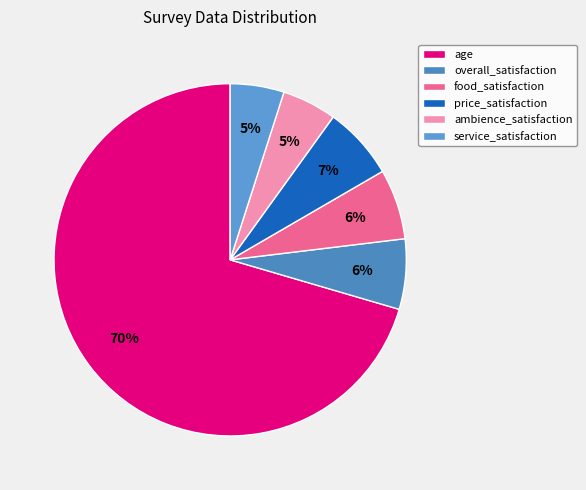

Is it true that food_satisfaction is 6% of the pie?

True